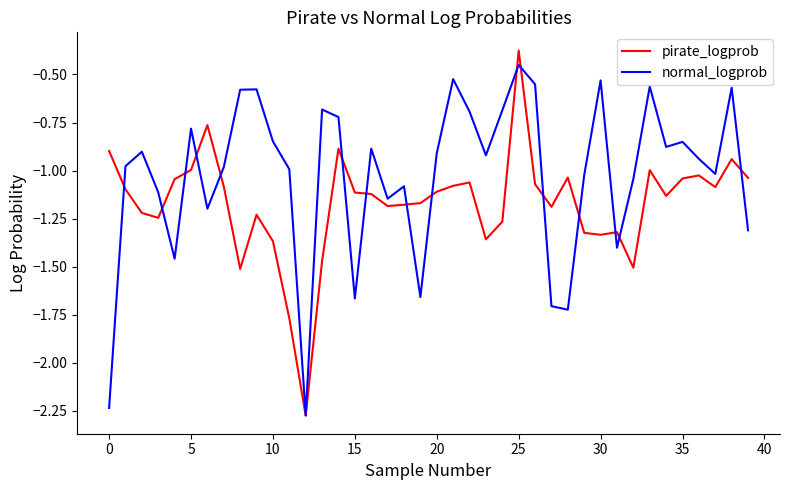

True or false: pirate_logprob has more than 1 interior local peaks.

True